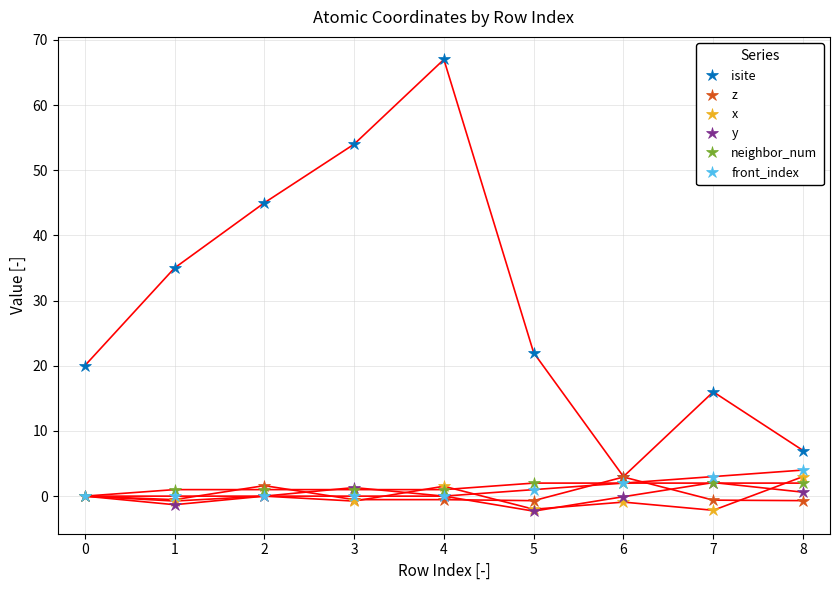

The value of front_index at 2 is 0.0. True or false?

True